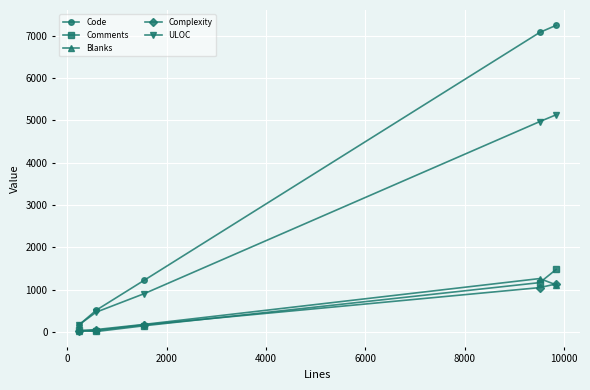

What is the lowest value of the Code series?

168